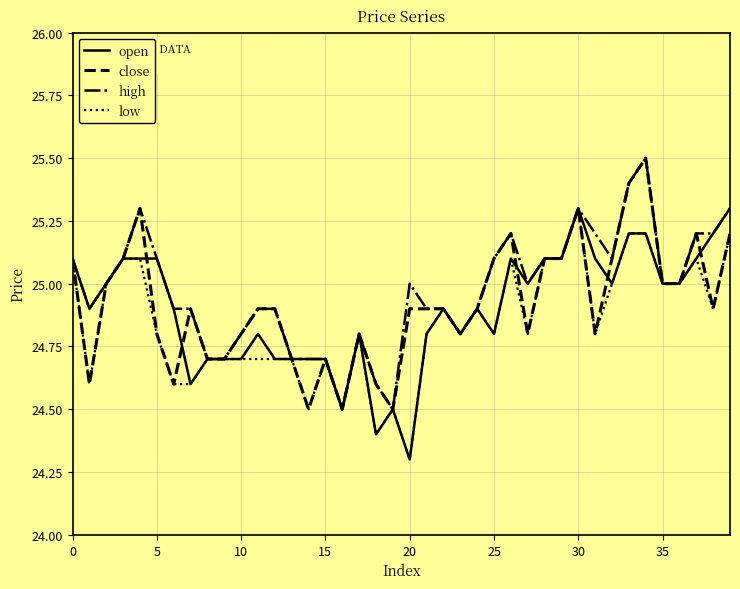

Count the number of data series in this chart.

4